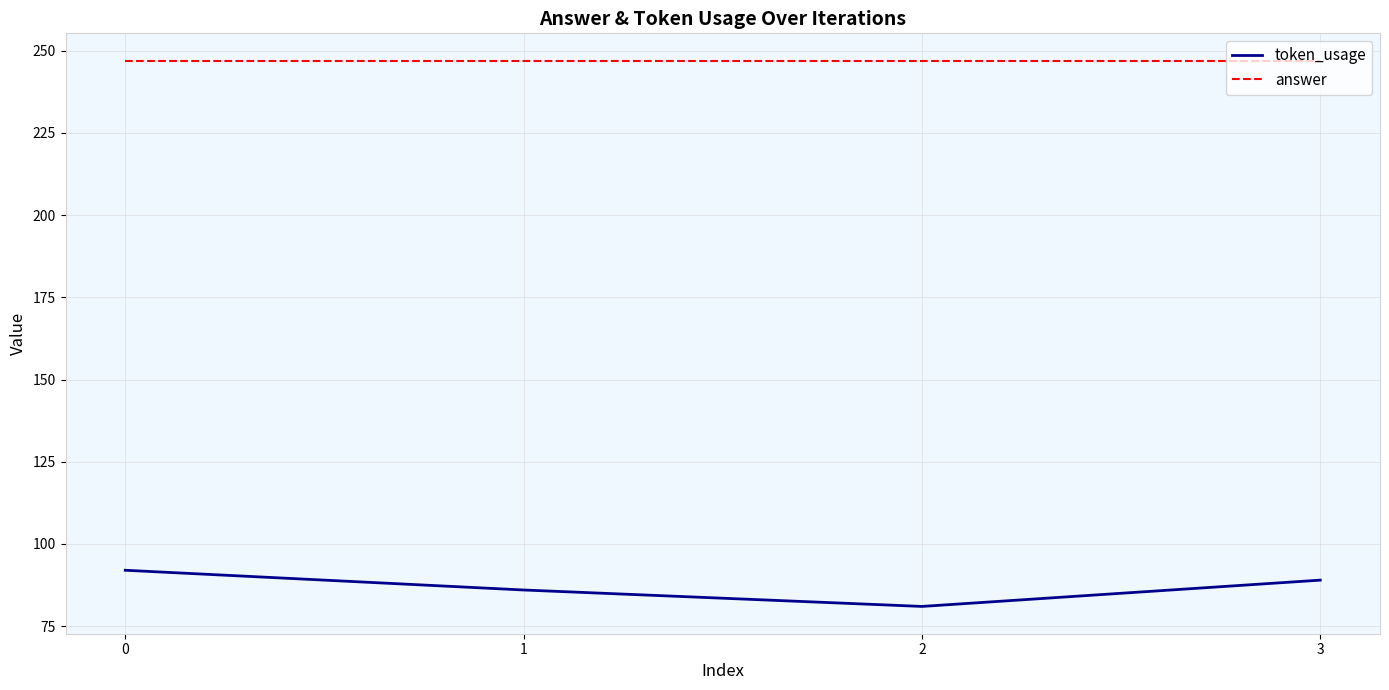

What is the difference between the maximum and second lowest values in the token_usage series?

6